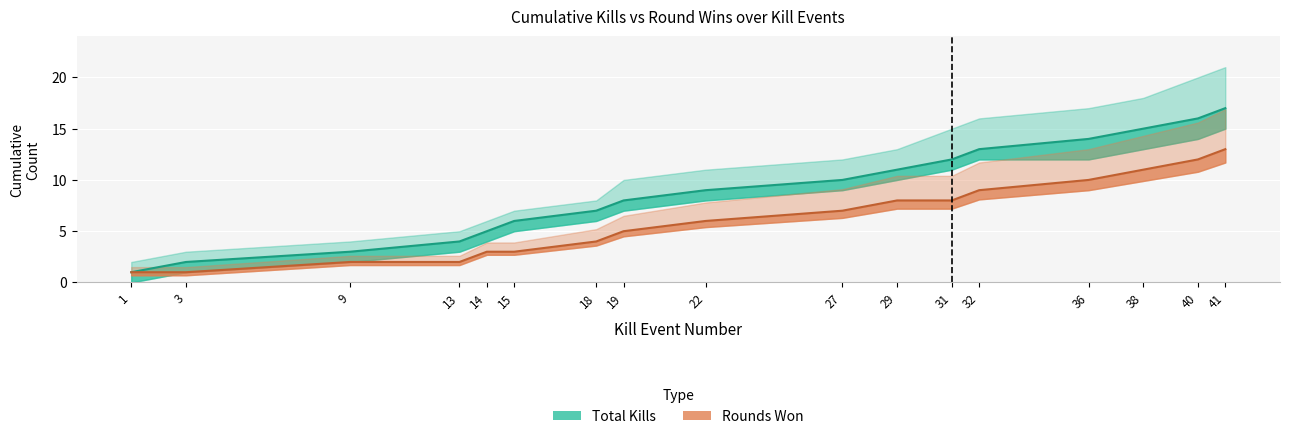

True or false: Kills per Round (cumulative) and Round Won (cumulative) intersect in this chart.

False